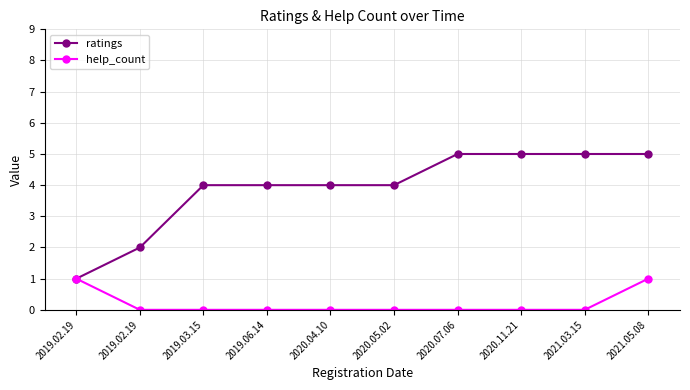

Does the chart have visible grid lines?

Yes